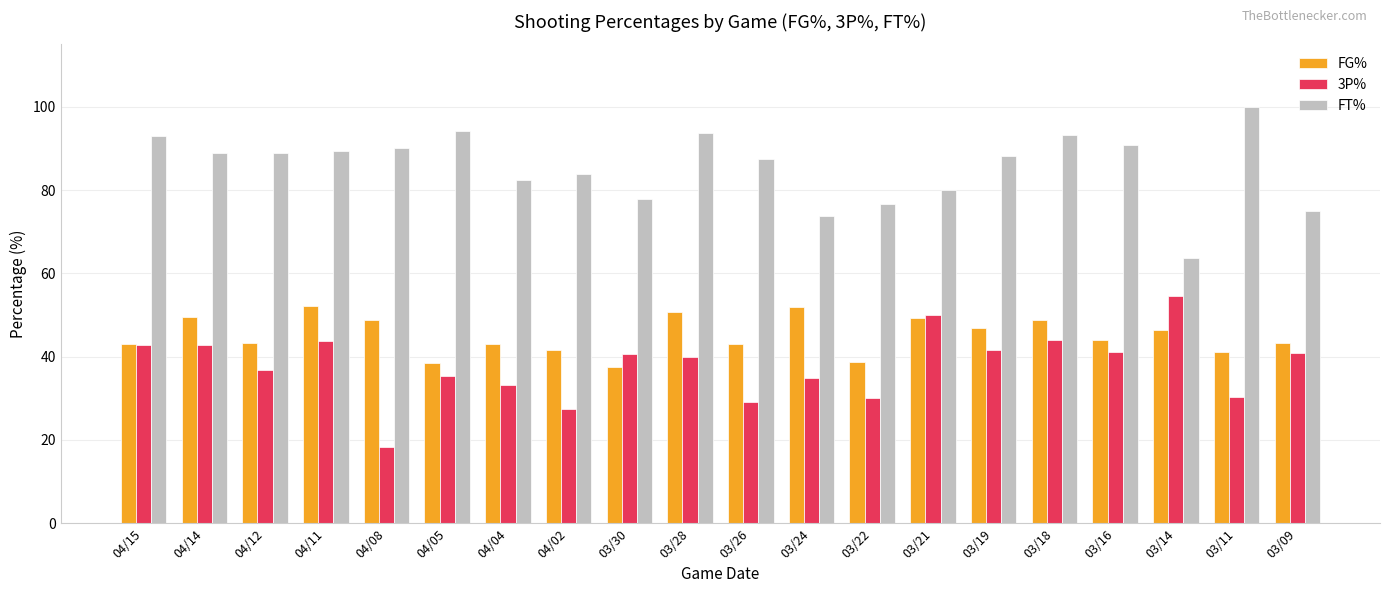

What is the highest value of the FG% series?

52.1